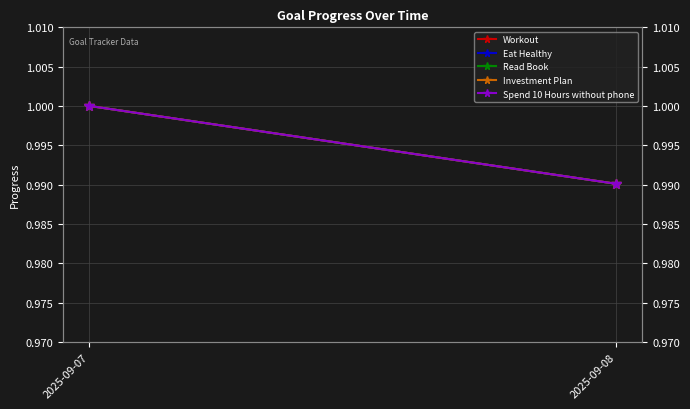

Is it true that Spend 10 Hours without phone equals 1.0 at 2025-09-08?

True